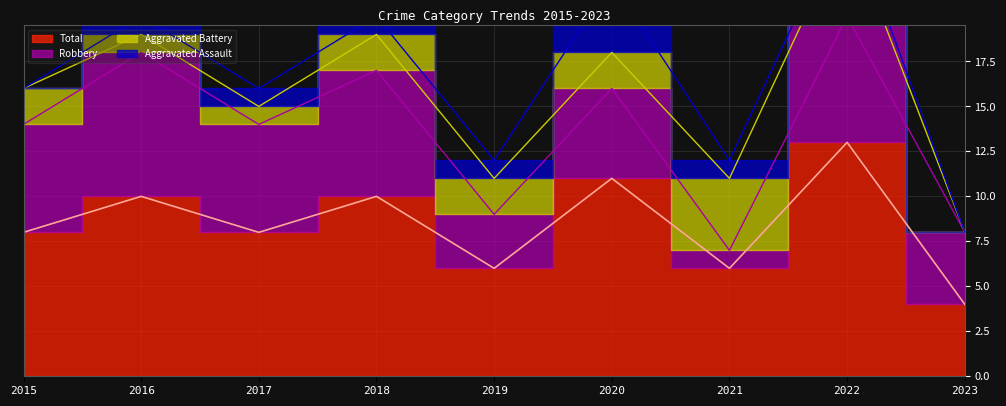

True or false: Total and Aggravated Assault intersect in this chart.

False